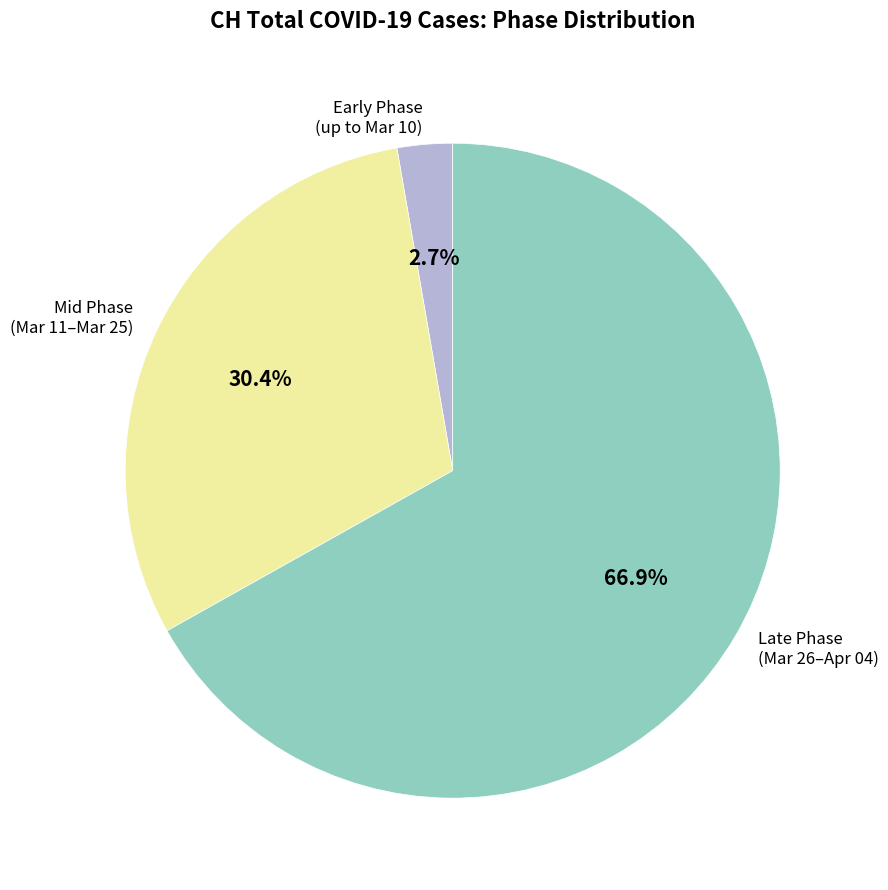

Is there any slice that represents more than half of the pie?

Yes